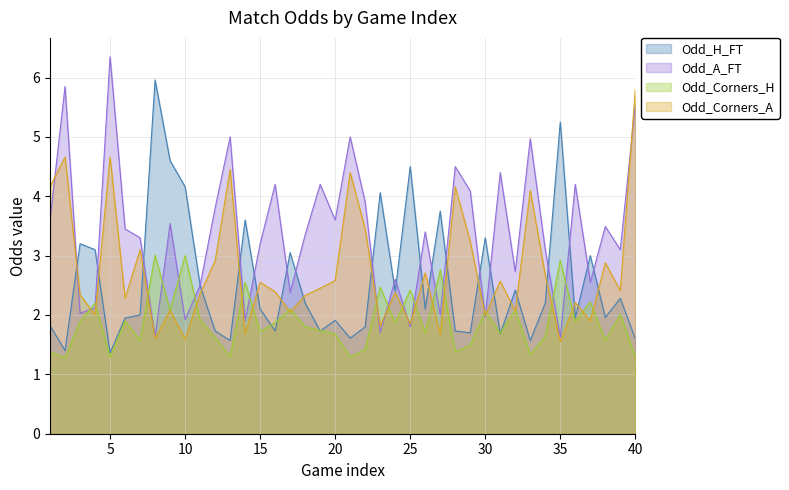

At which label is Odd_H_FT closest to 3?

37